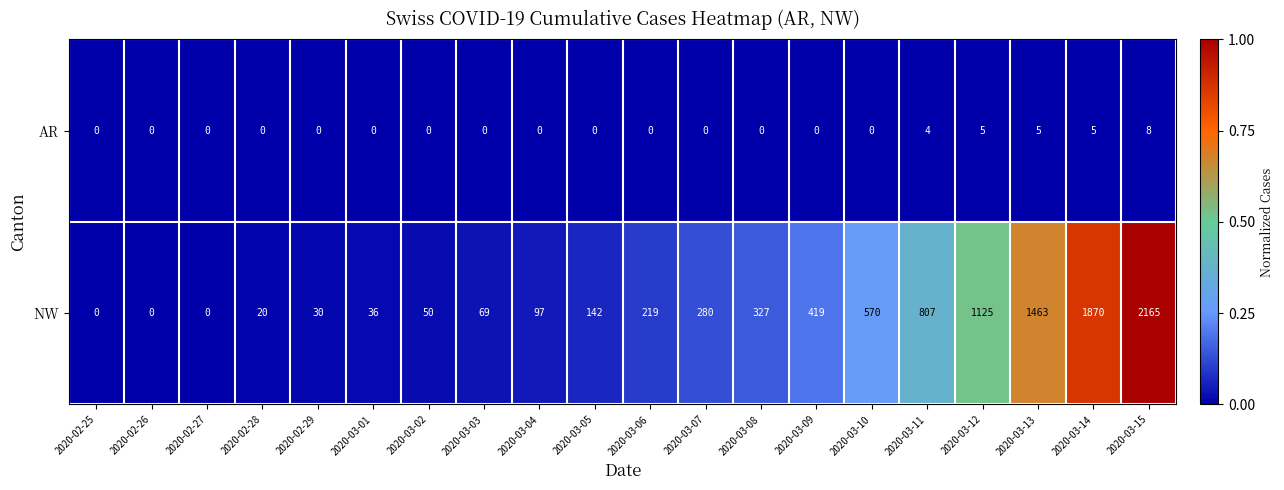

Rank the series by their average value, from highest to lowest.

NW, AR